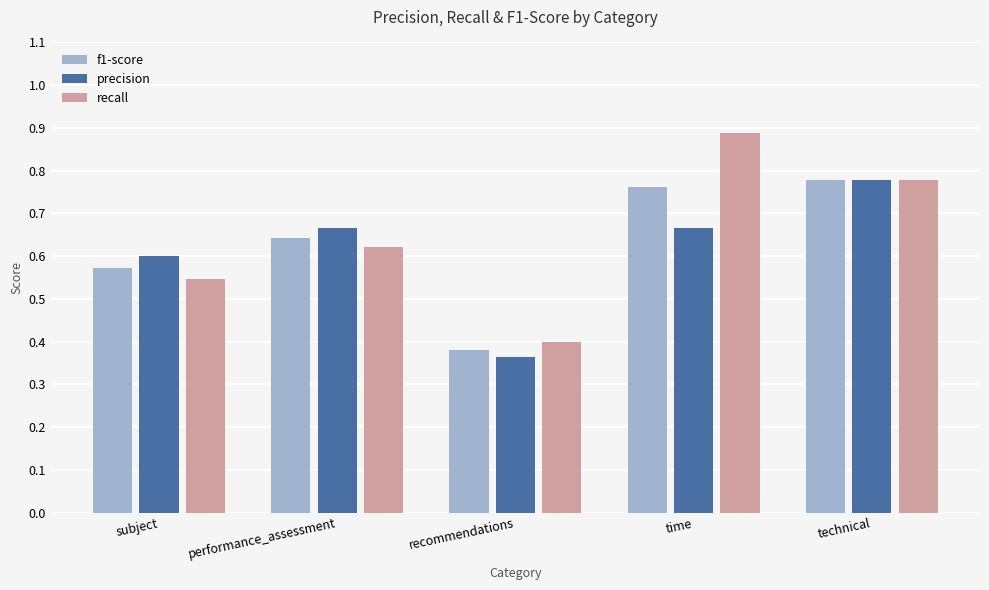

How many categories are shown in the chart?

5